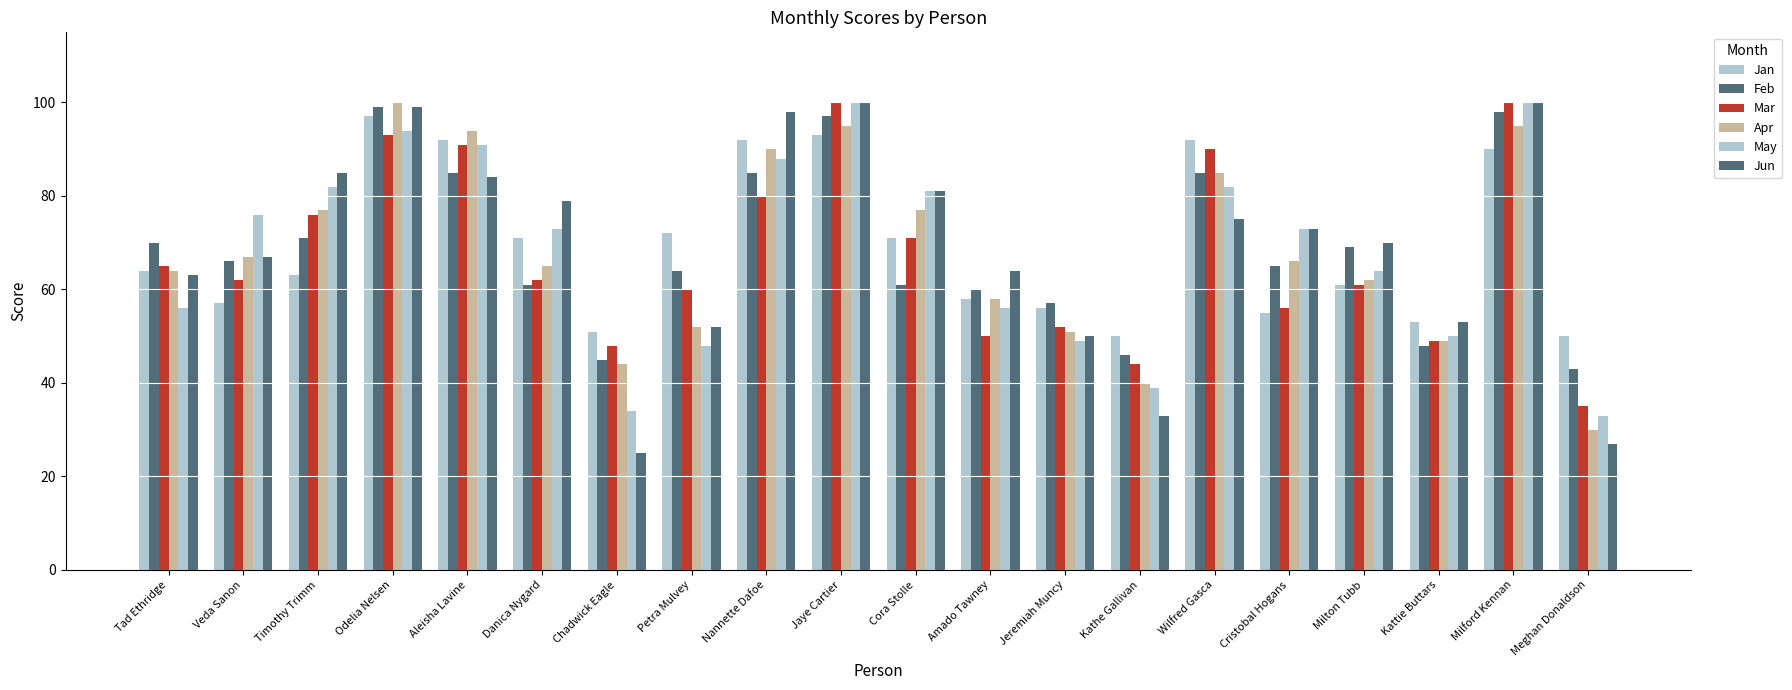

Rank the series at Aleisha Lavine from highest to lowest value.

Apr, Jan, Mar, May, Feb, Jun